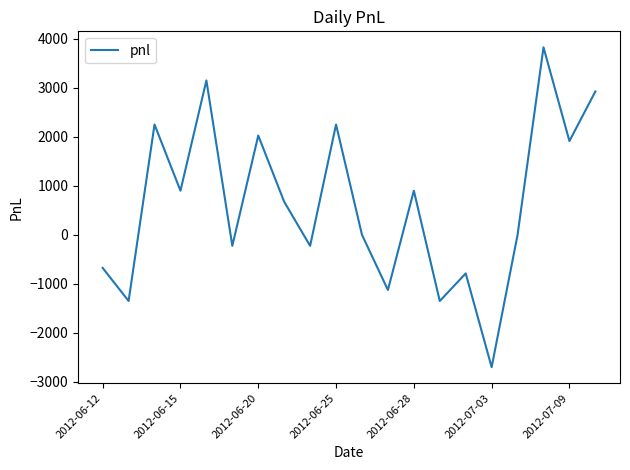

What is the smallest value displayed?

-2700.0